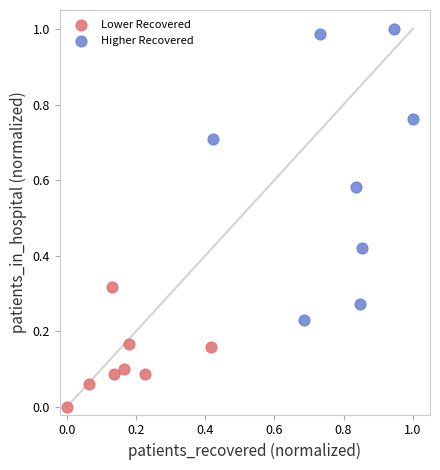

Which series contains the lowest Y value?

Lower Recovered